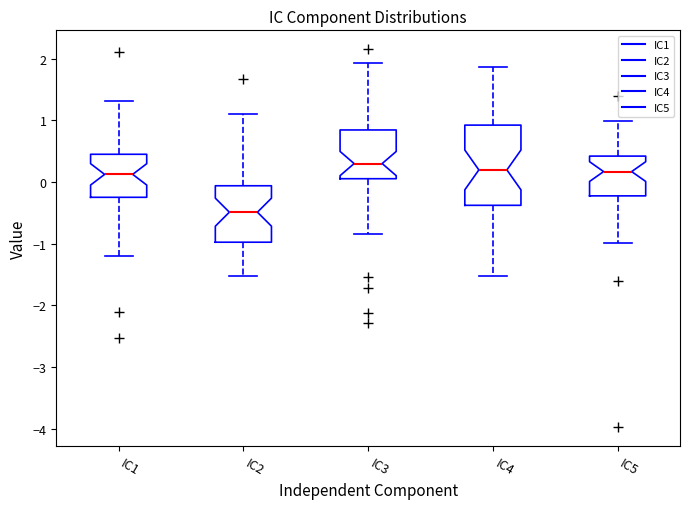

Which box is the tallest, from its lower edge to its upper edge?

IC4